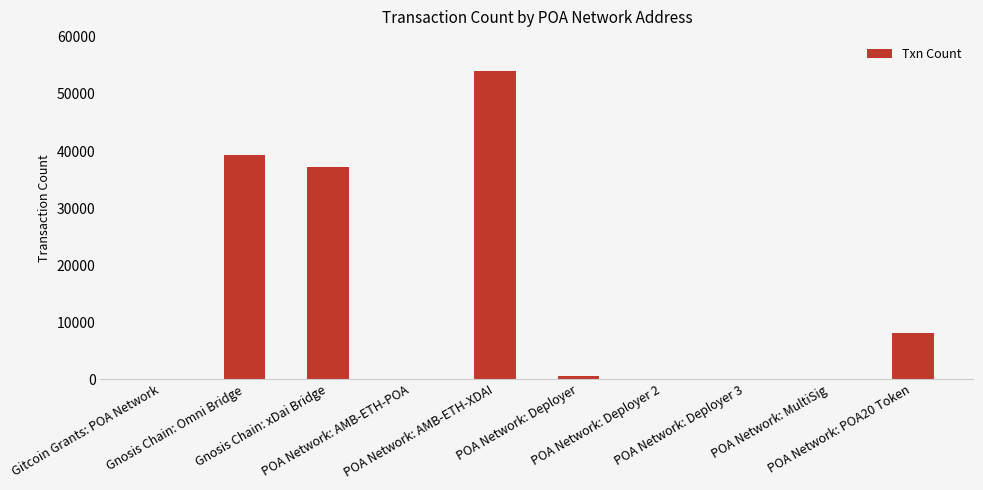

What is the sum of all values?

139259